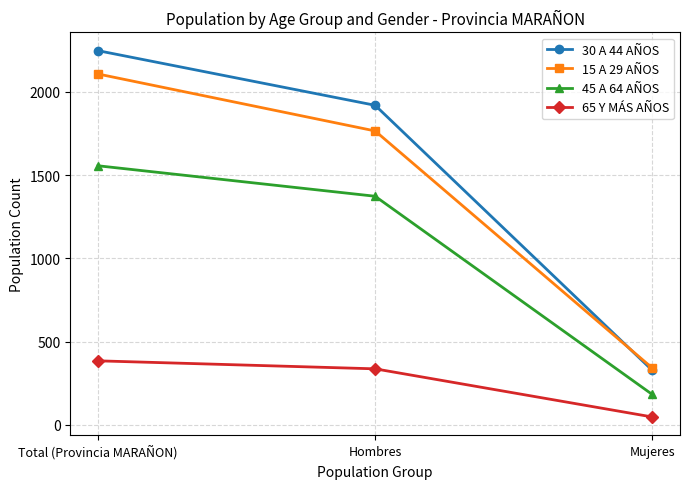

The 45 A 64 AÑOS series shows 872 at Hombres. True or false?

False